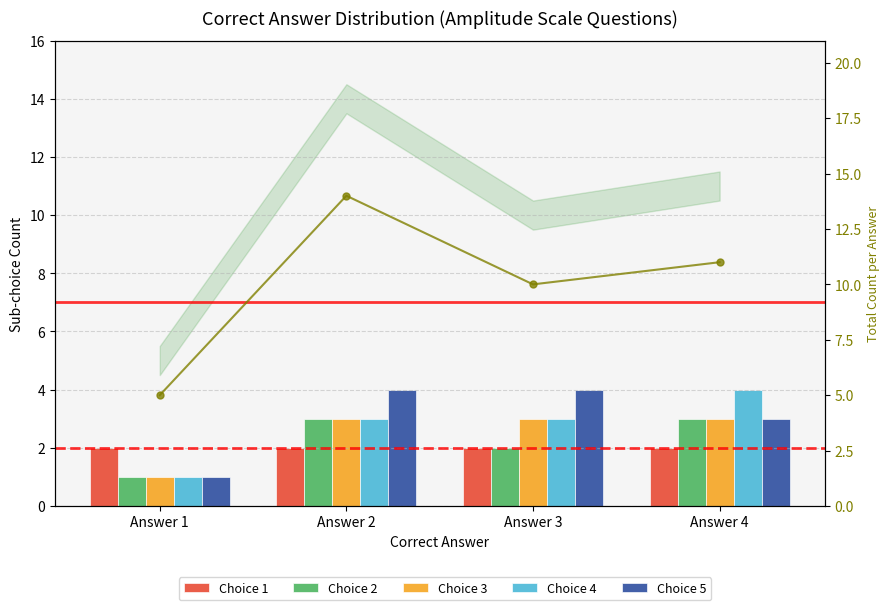

Which series has the largest total across all categories?

Total Count